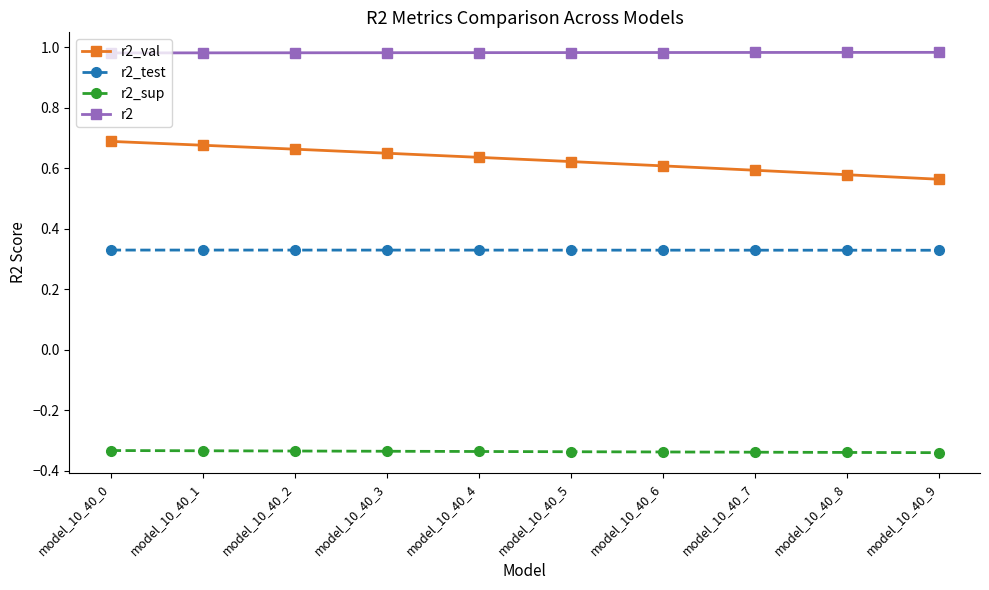

List the series in order of their overall mean, highest first.

r2, r2_val, r2_test, r2_sup